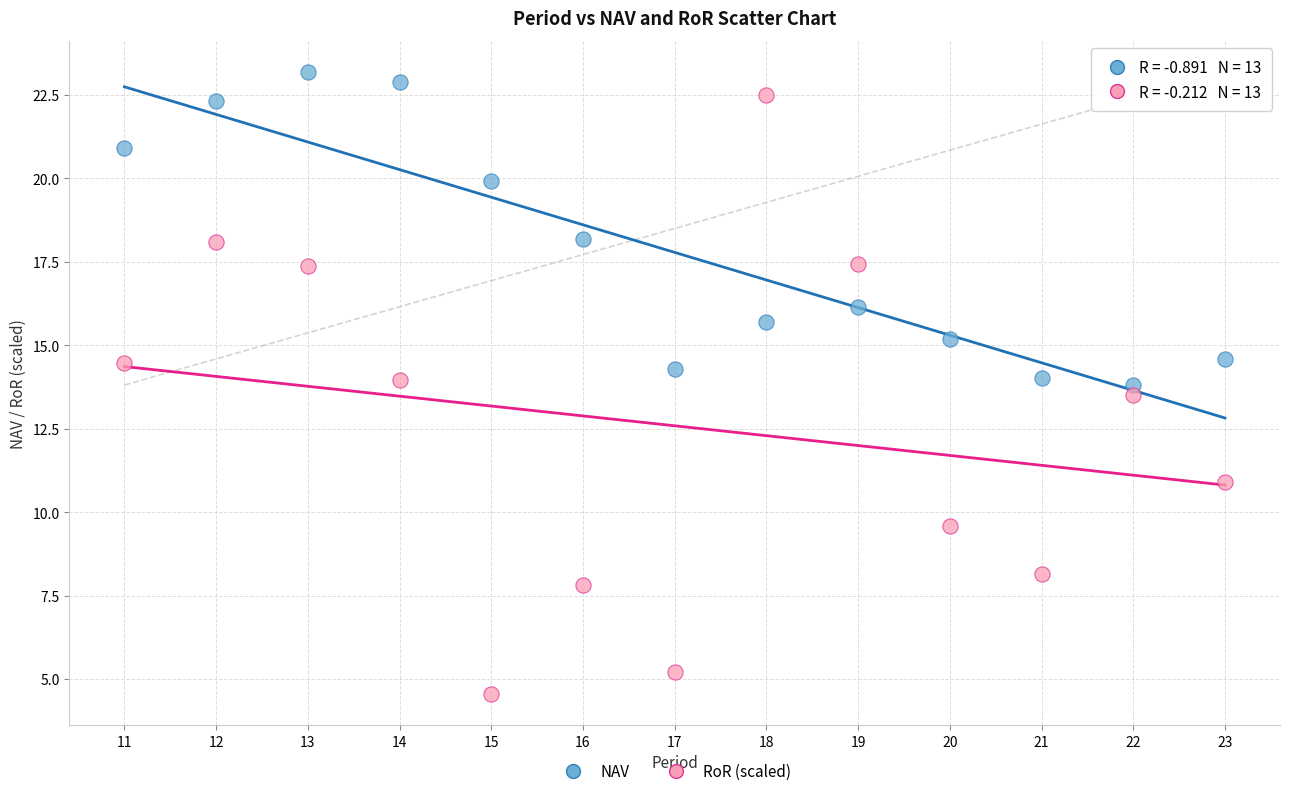

Which series has the widest spread of Y values?

RoR (scaled)